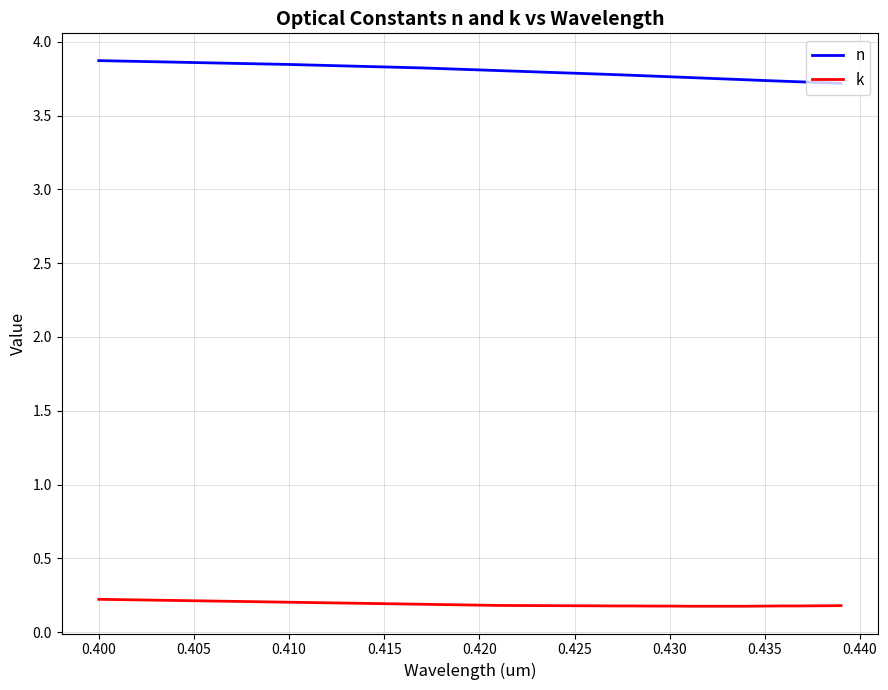

What is the sum of all k values?

7.7